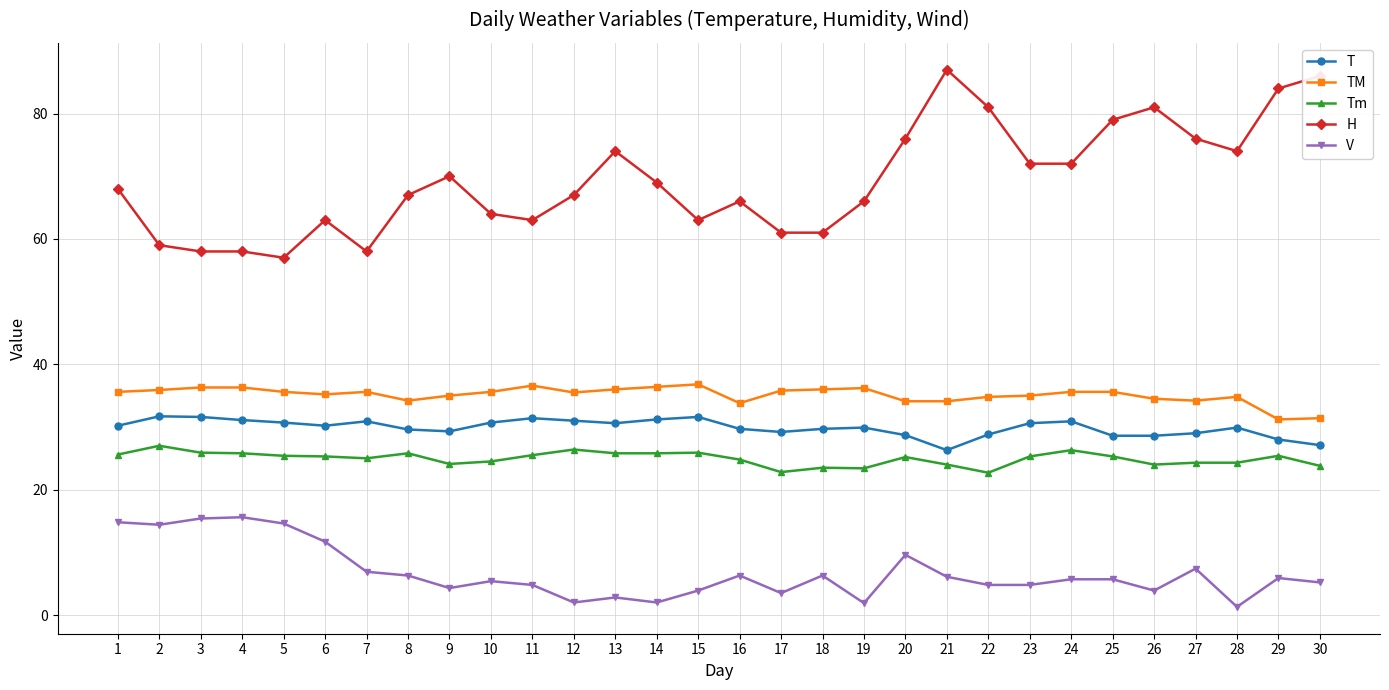

Which series has the widest spread of values?

H